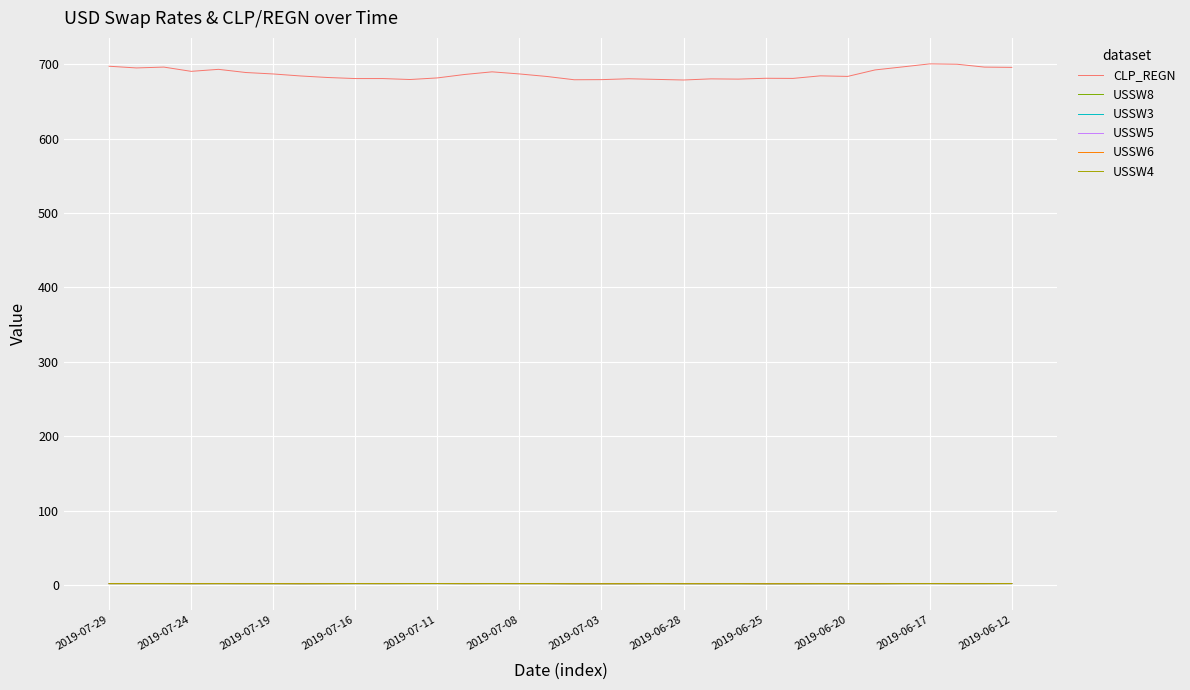

Count the number of data series in this chart.

6